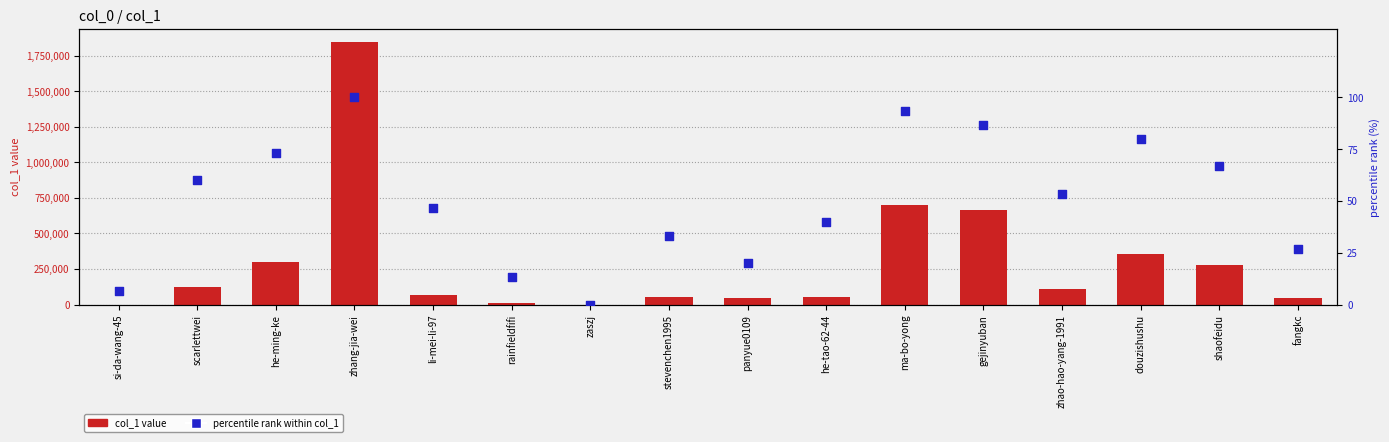

What are all the series names shown in the legend?

col_1 value, percentile rank within col_1